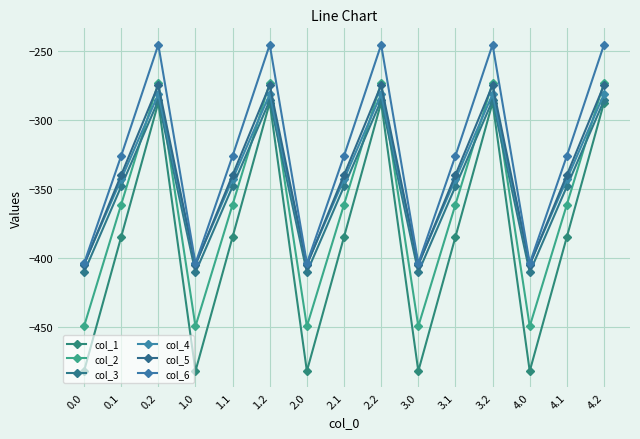

In col_1, how many points are higher than both neighbors (excluding endpoints)?

4